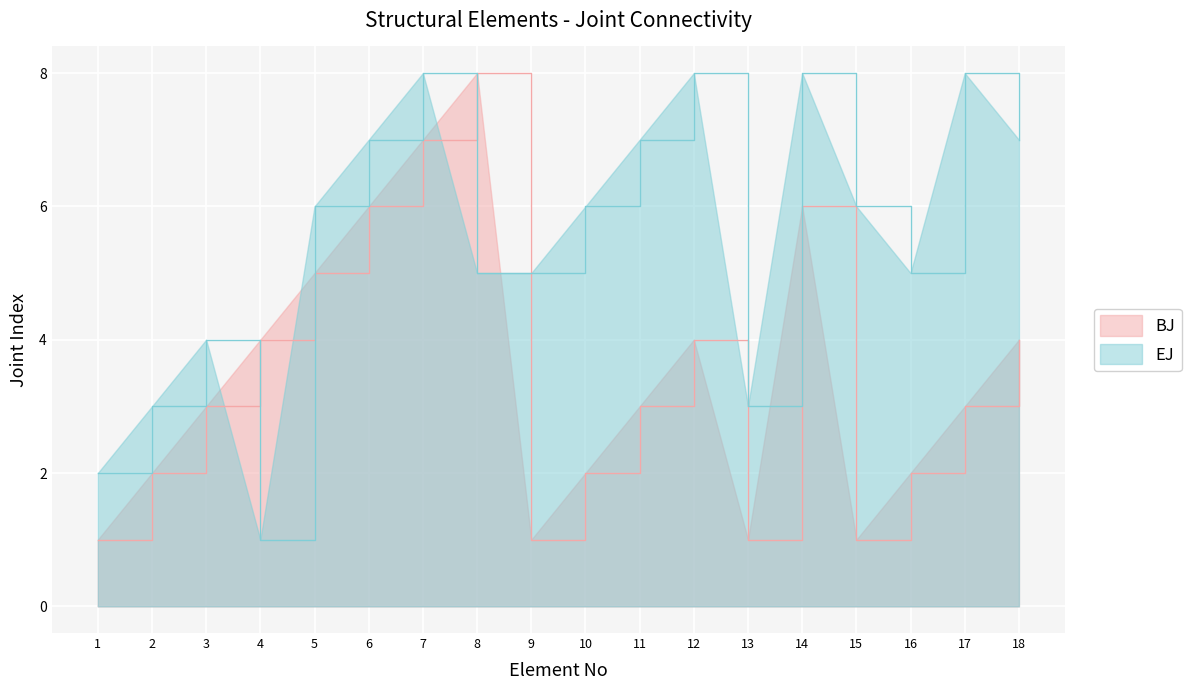

Between 10 and 16, which is larger?

10